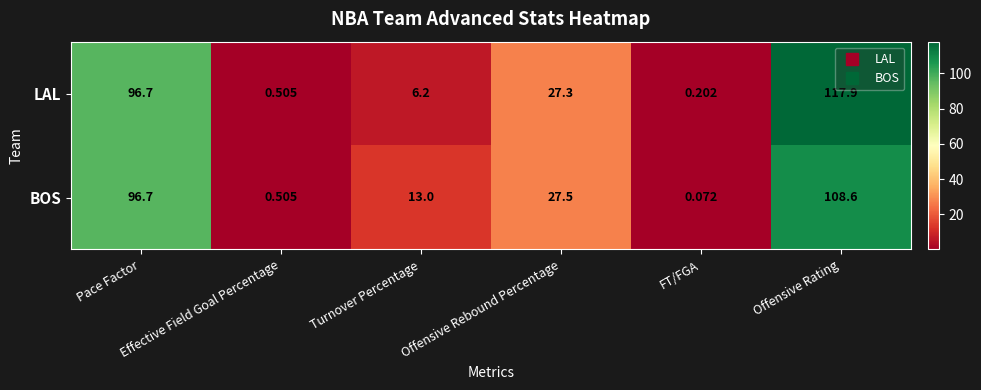

How many data points does each series have?

6